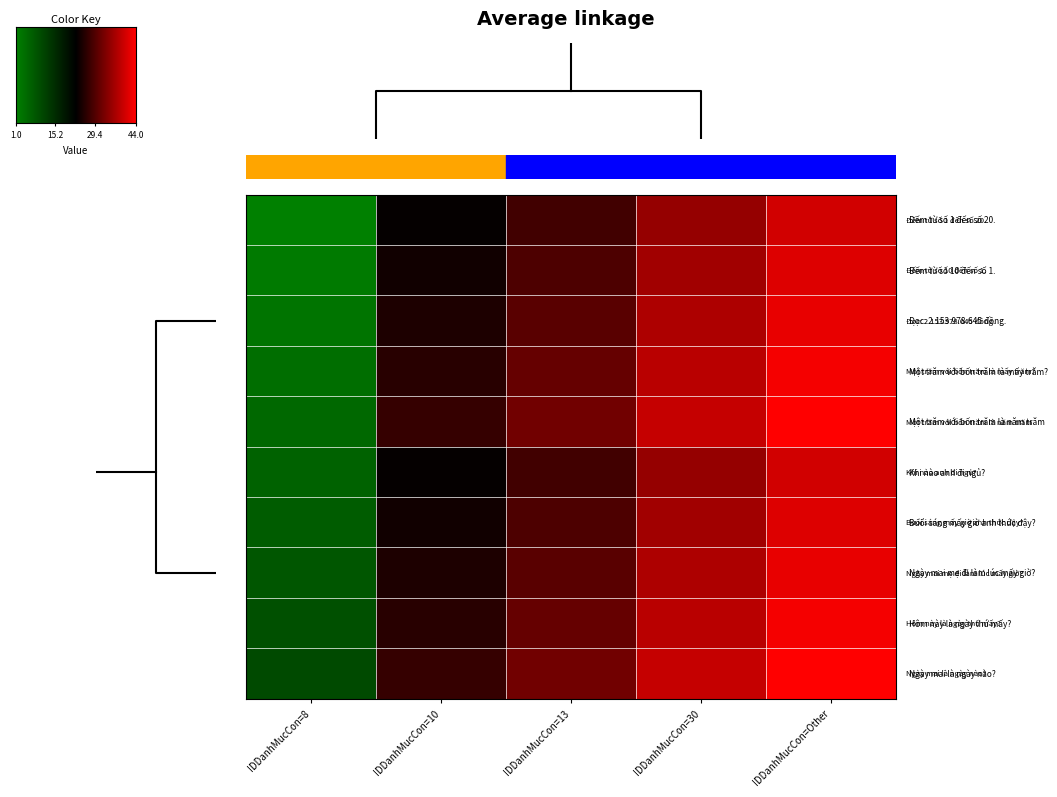

What is the minimum value shown in the chart?

1